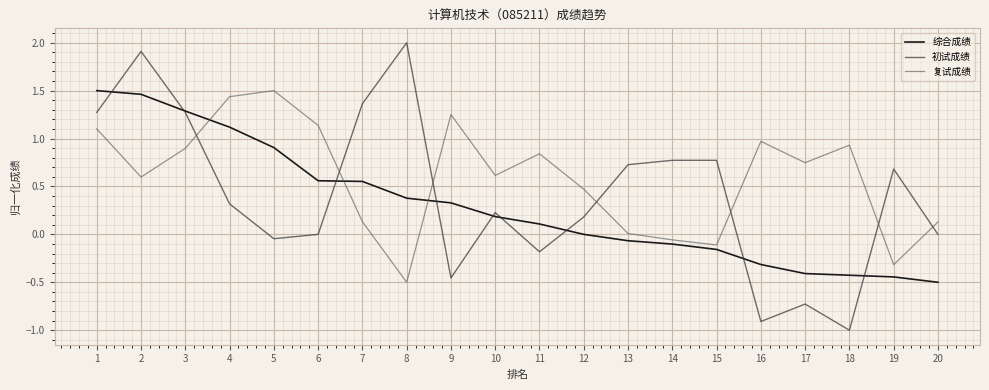

Between 6 and 20, which series saw the biggest shift?

综合成绩